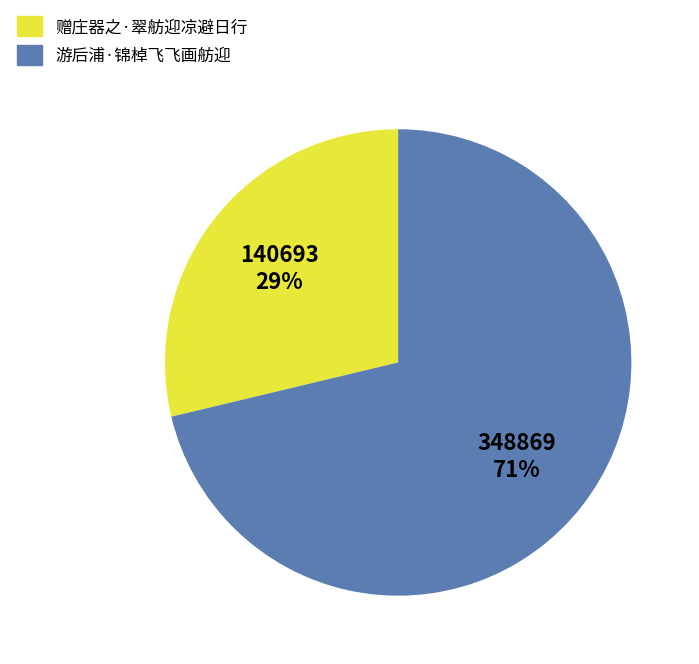

How many slices are in this pie chart?

2